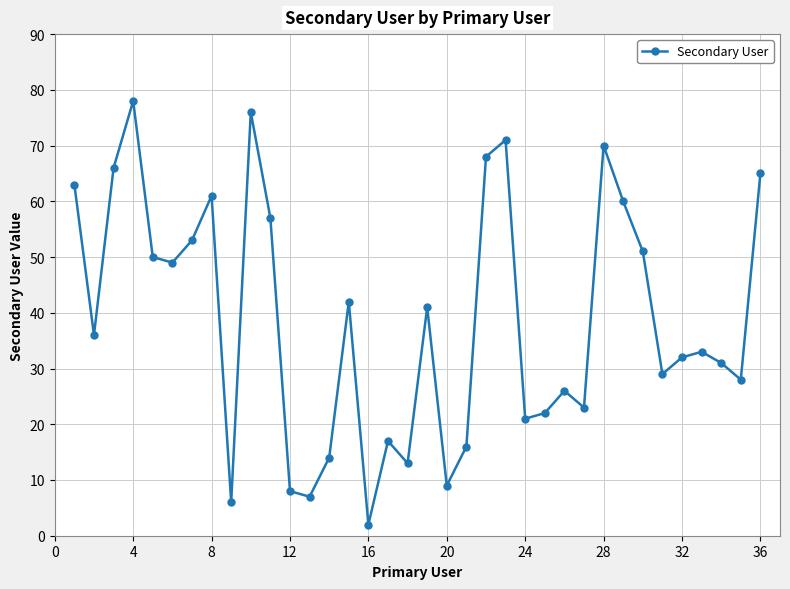

What is the sum of all values?

1394